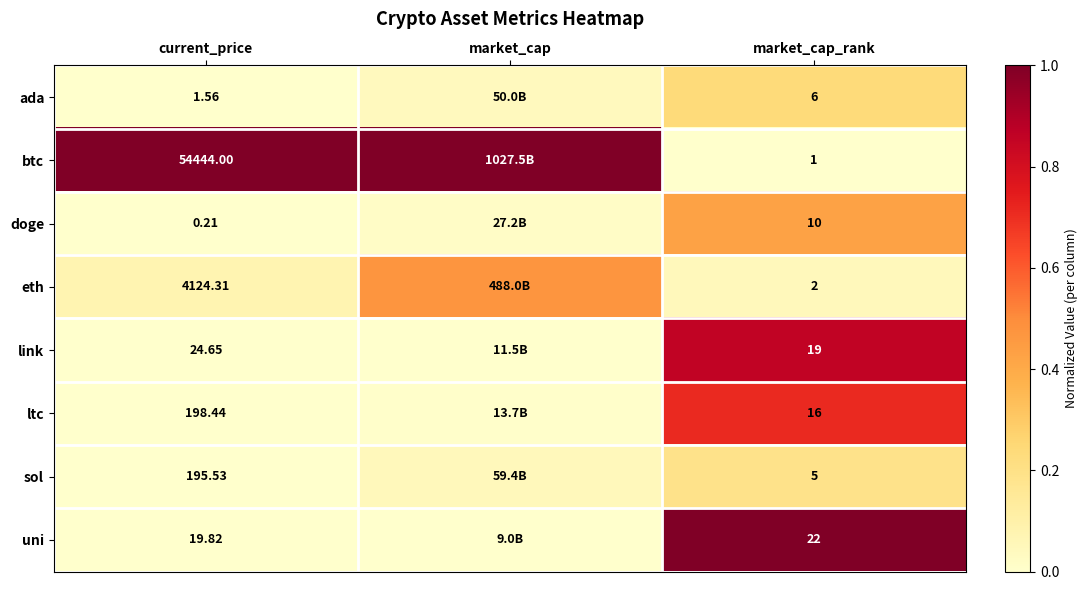

Is the value of ada at market_cap_rank greater than the value of doge at current_price?

Yes